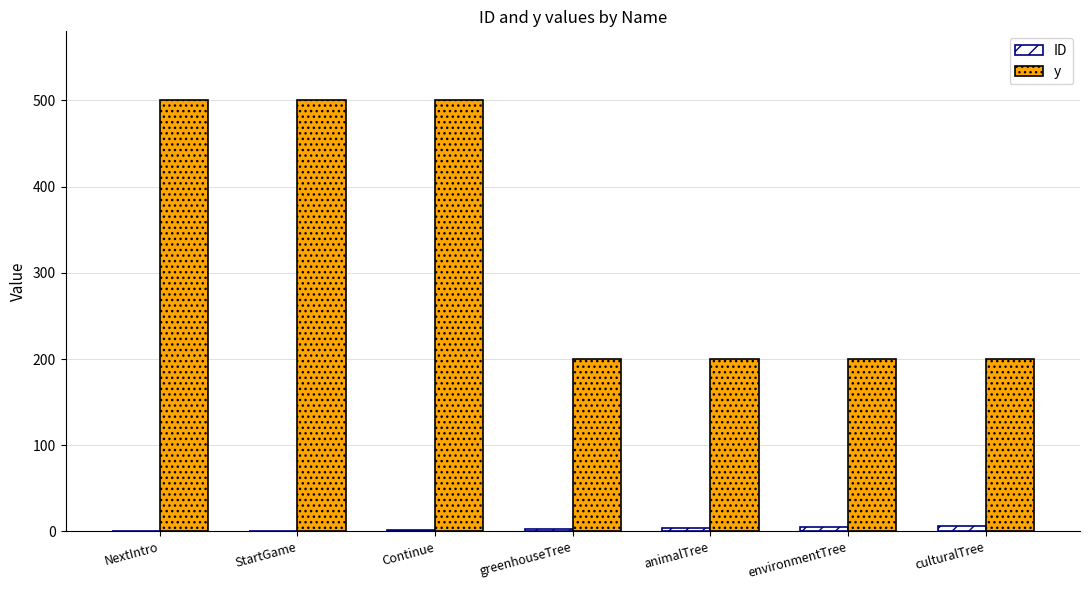

Are the bars grouped side by side (vs. stacked)?

Yes